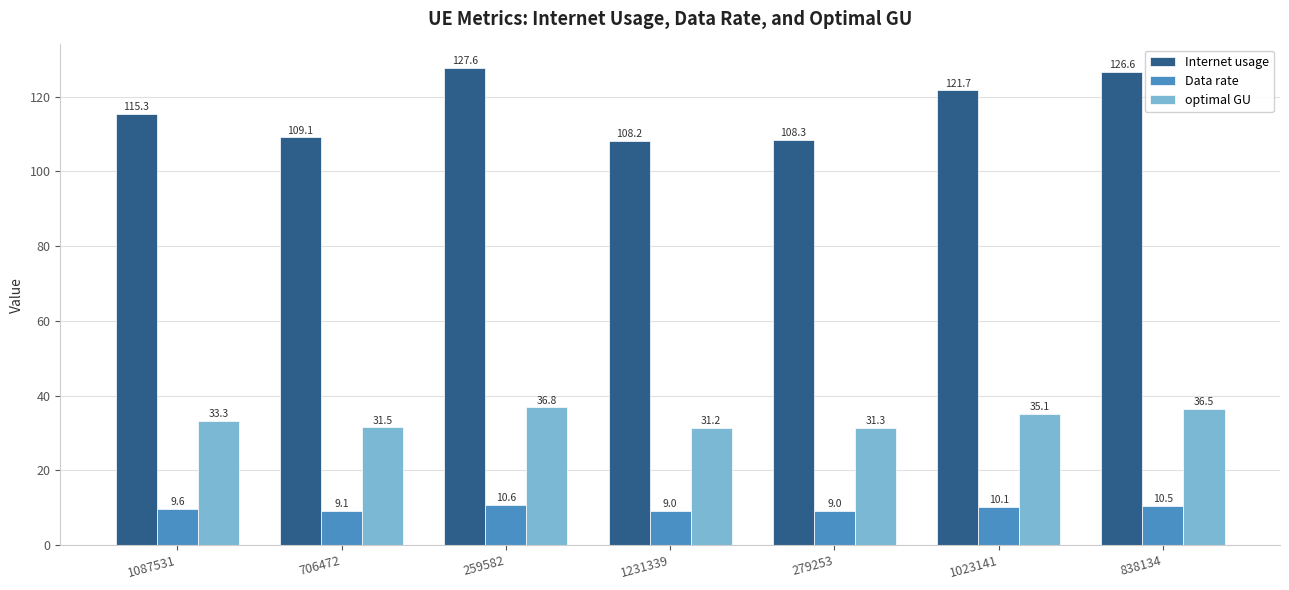

True or false: optimal GU has a value of 31.3 at 279253.

True